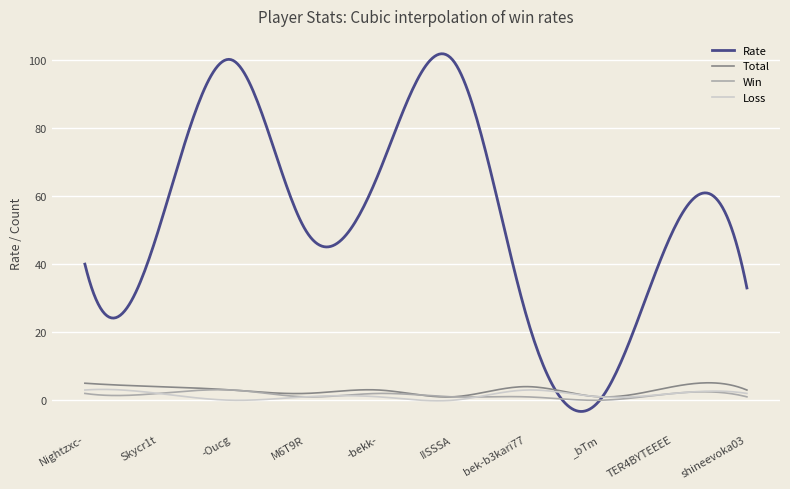

Which series has the largest range (max minus min)?

Rate